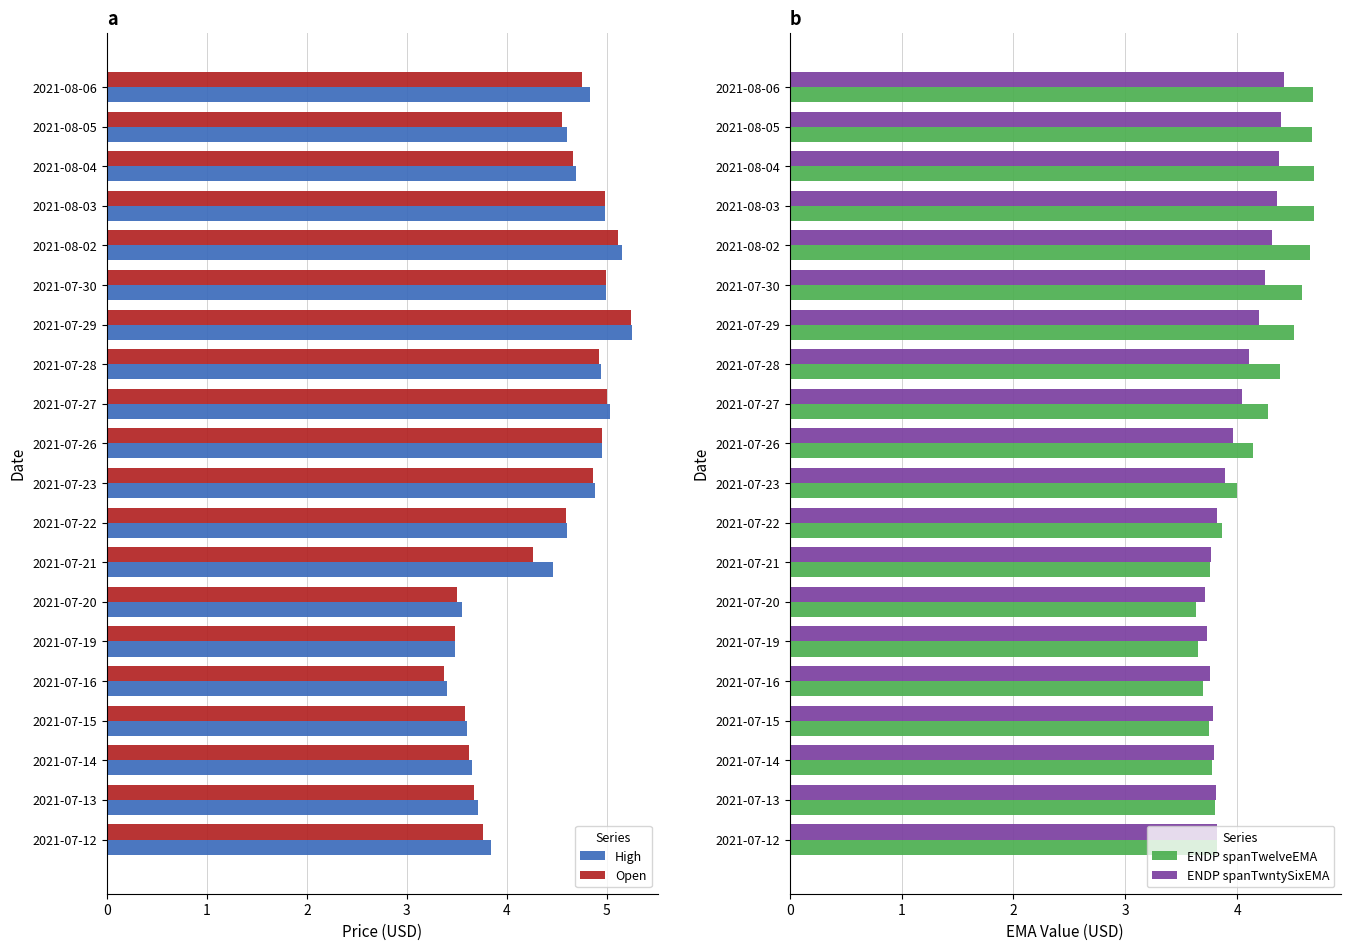

Reading right to left, transcribe all the data shown in this chart.

High: 4.8	4.6	4.7	5.0	5.2	5.0	5.2	4.9	5.0	5.0	4.9	4.6	4.5	3.5	3.5	3.4	3.6	3.6	3.7	3.8
Open: 4.8	4.5	4.7	5.0	5.1	5.0	5.2	4.9	5.0	5.0	4.9	4.6	4.3	3.5	3.5	3.4	3.6	3.6	3.7	3.8
ENDP spanTwelveEMA: 4.7	4.7	4.7	4.7	4.7	4.6	4.5	4.4	4.3	4.1	4.0	3.9	3.8	3.6	3.7	3.7	3.7	3.8	3.8	3.8
ENDP spanTwntySixEMA: 4.4	4.4	4.4	4.4	4.3	4.2	4.2	4.1	4.0	4.0	3.9	3.8	3.8	3.7	3.7	3.8	3.8	3.8	3.8	3.8